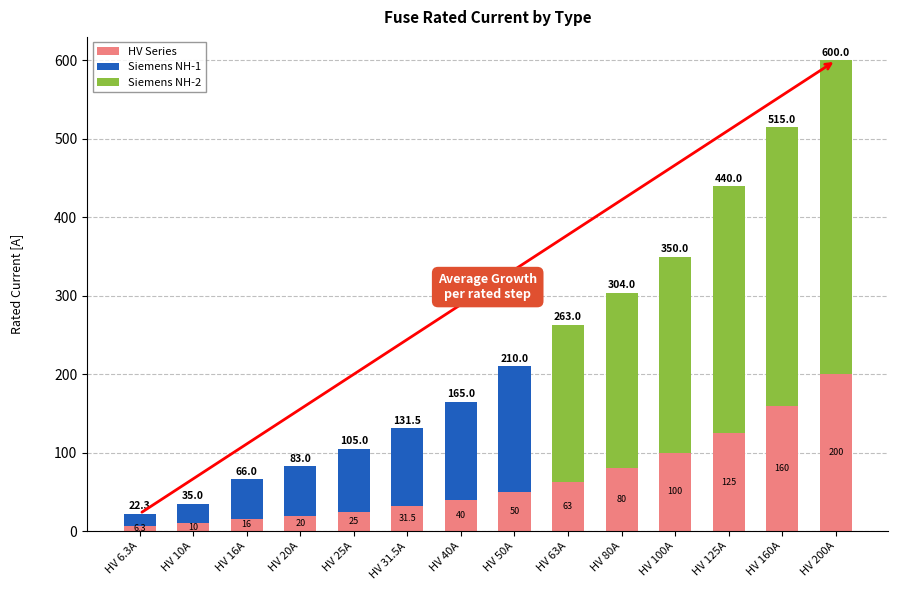

True or false: HV Series has a value of 160.0 at HV 160A.

True